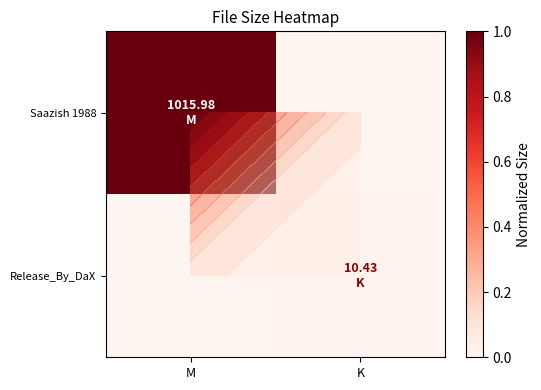

Is the value of Release_By_DaX at K greater than the value of Saazish 1988 at M?

No